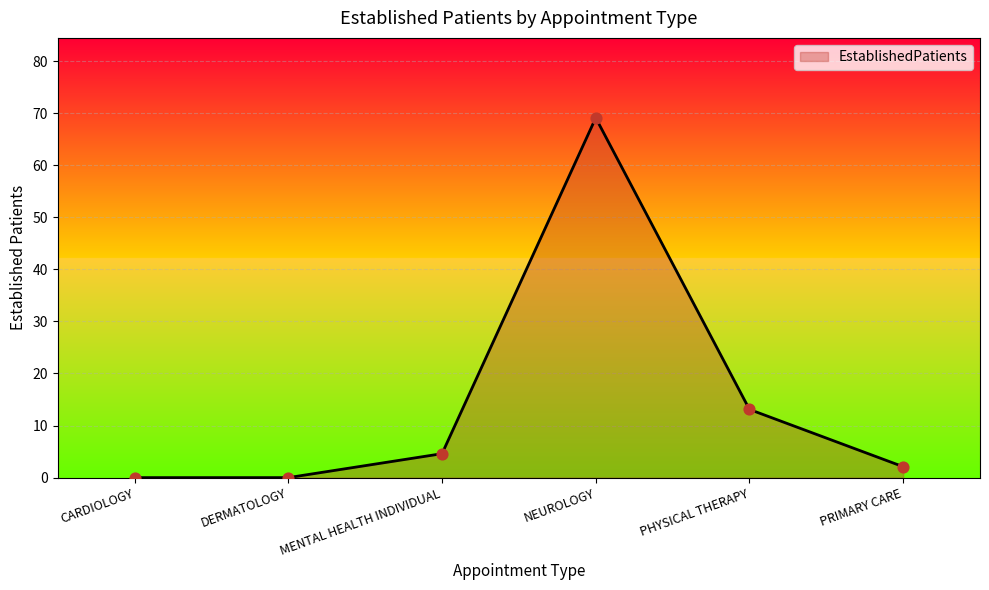

Approximately how many times larger is the value at PHYSICAL THERAPY compared to NEUROLOGY?

0.2